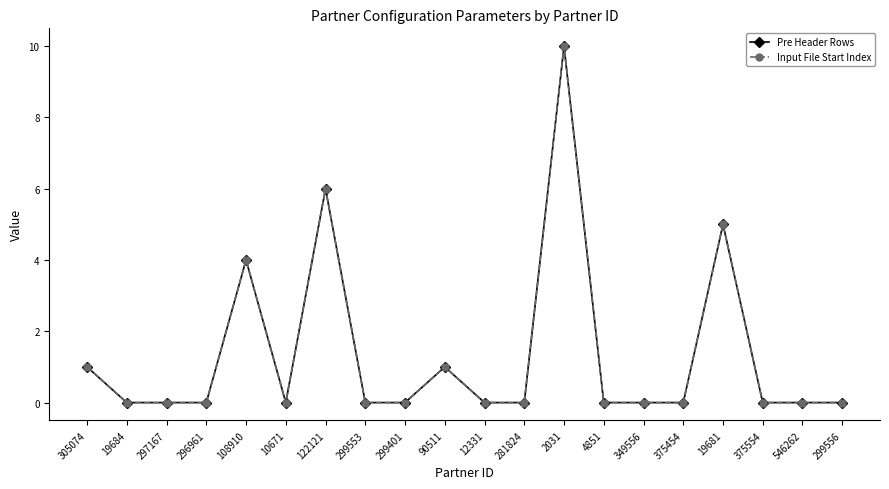

The value of Input File Start Index at 19684 is 6. True or false?

False